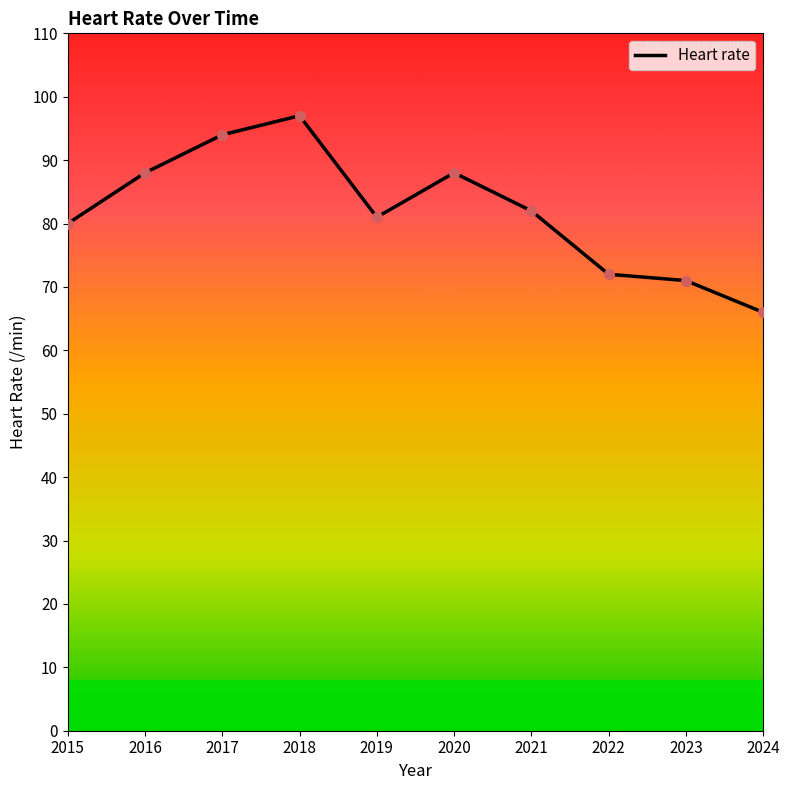

At which label does the data first exceed 82?

2016